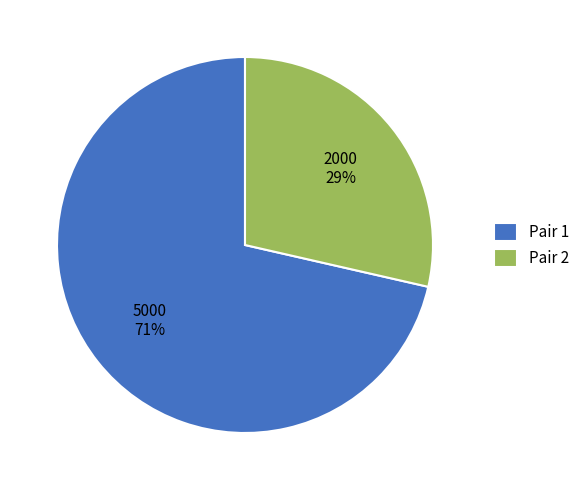

Is there a majority slice in this chart?

Yes